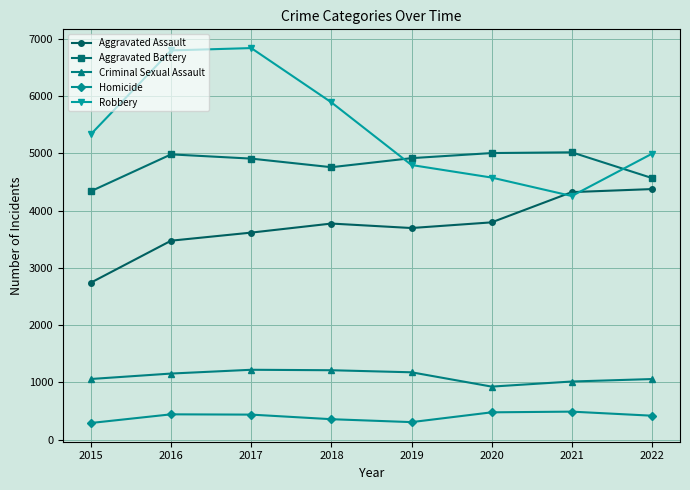

What is the average value of the Criminal Sexual Assault series?

1104